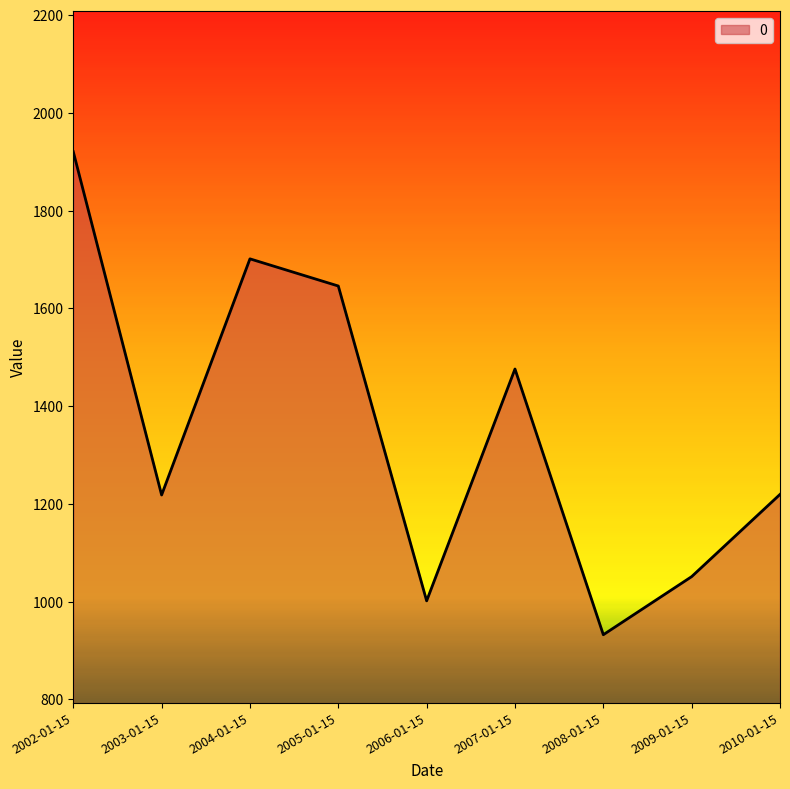

What is the sum of the values at 2006-01-15 and 2009-01-15?

2052.7